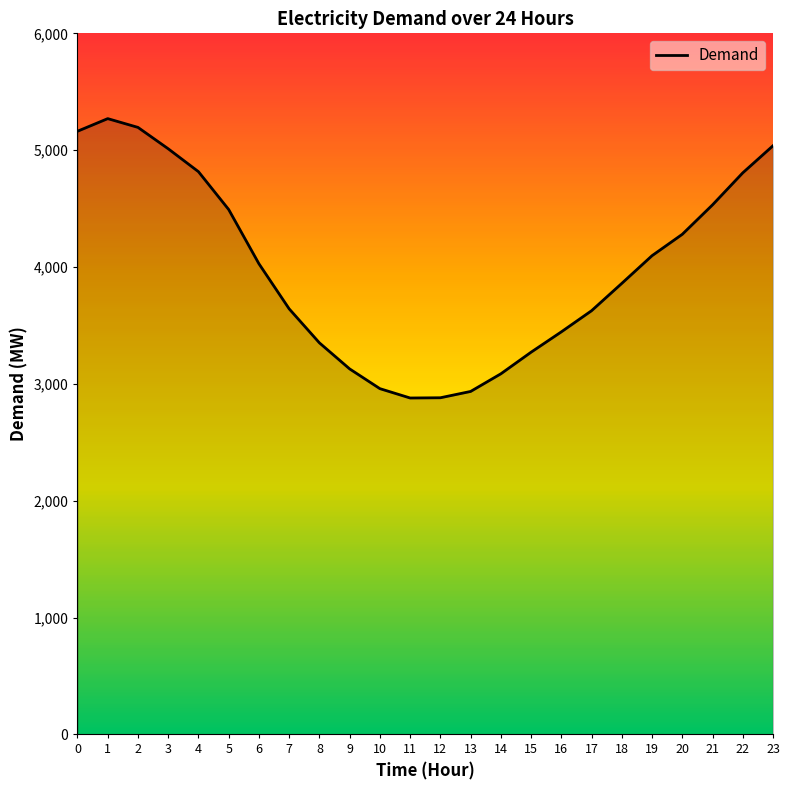

How many lines are shown in the chart?

1